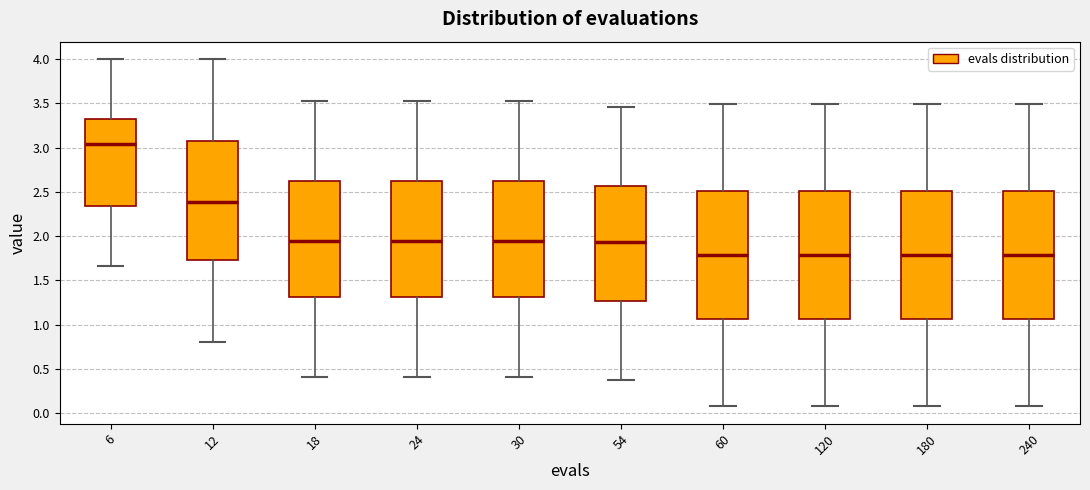

Where does the upper whisker of the box at x = 18 end on the y-axis? The values are not printed on the chart, so give them approximately, as read against the axis.

3.55